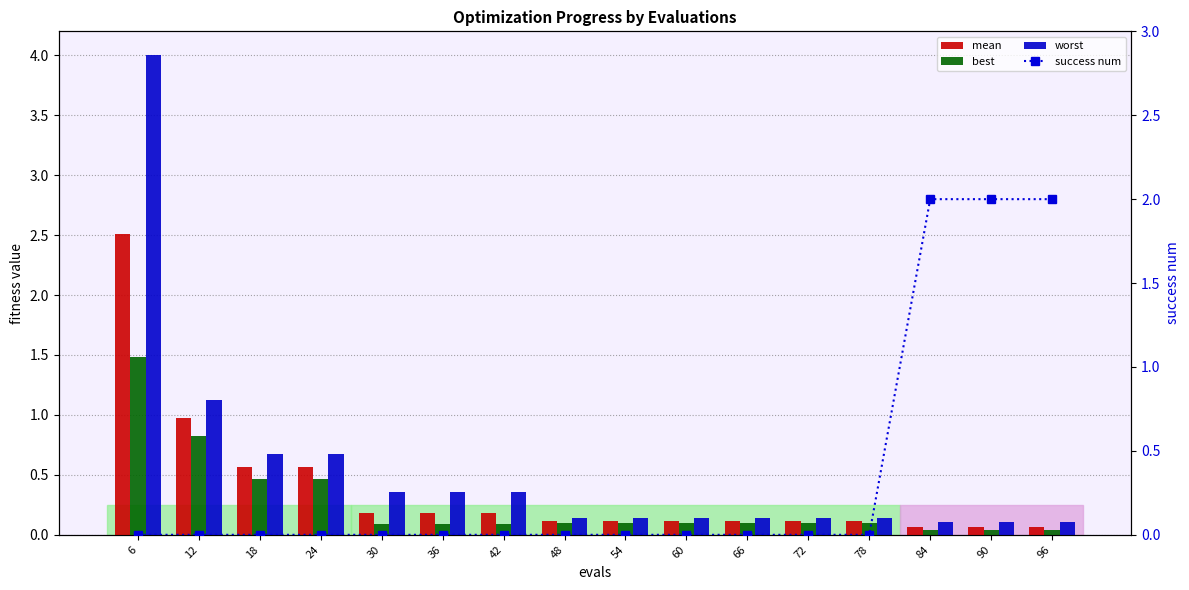

What is the total value across all series at 12?

2.9